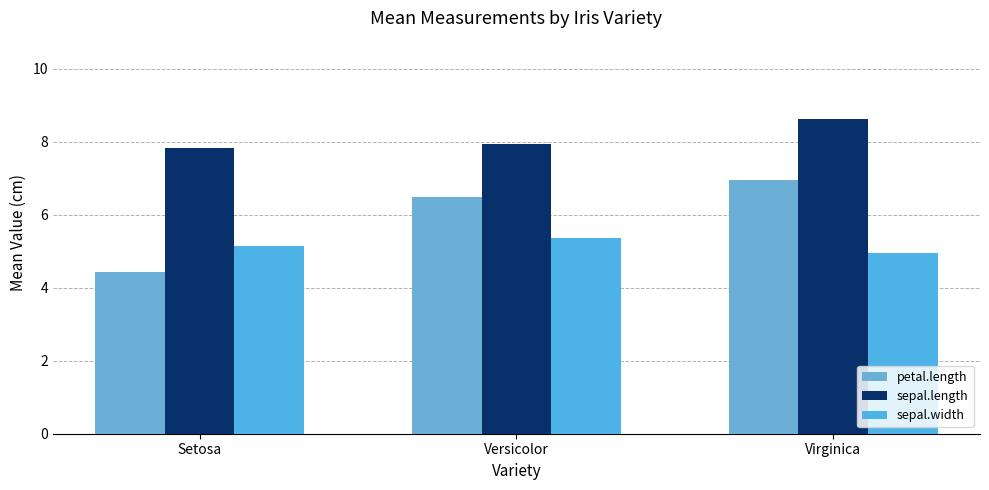

Which category has the lowest value in the sepal.length series?

Setosa